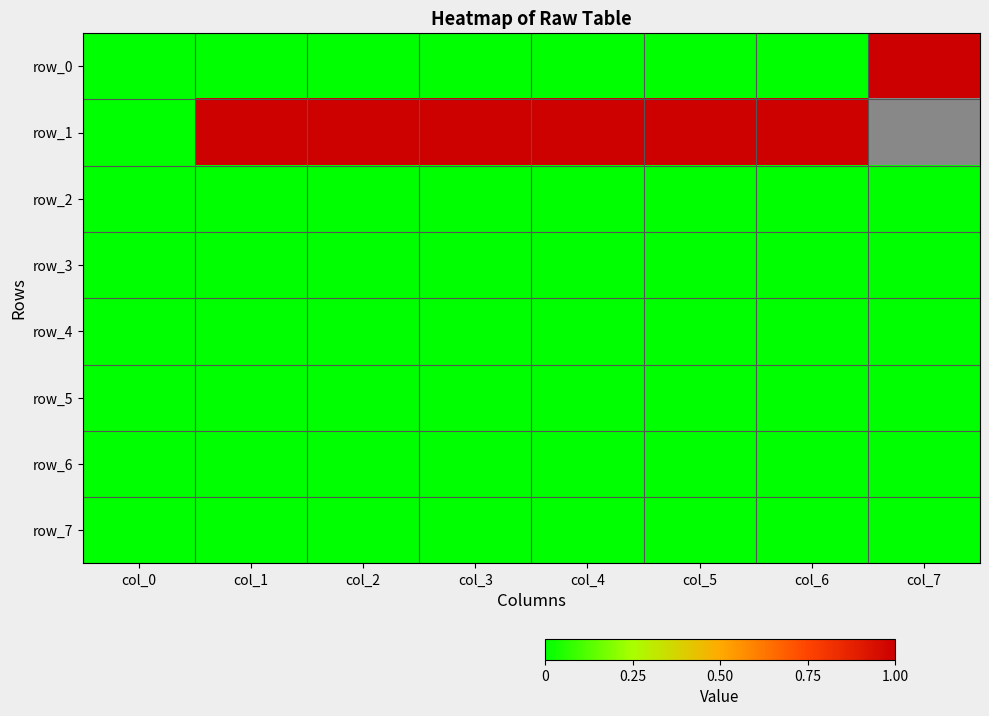

Which series has the widest spread of values?

row_0